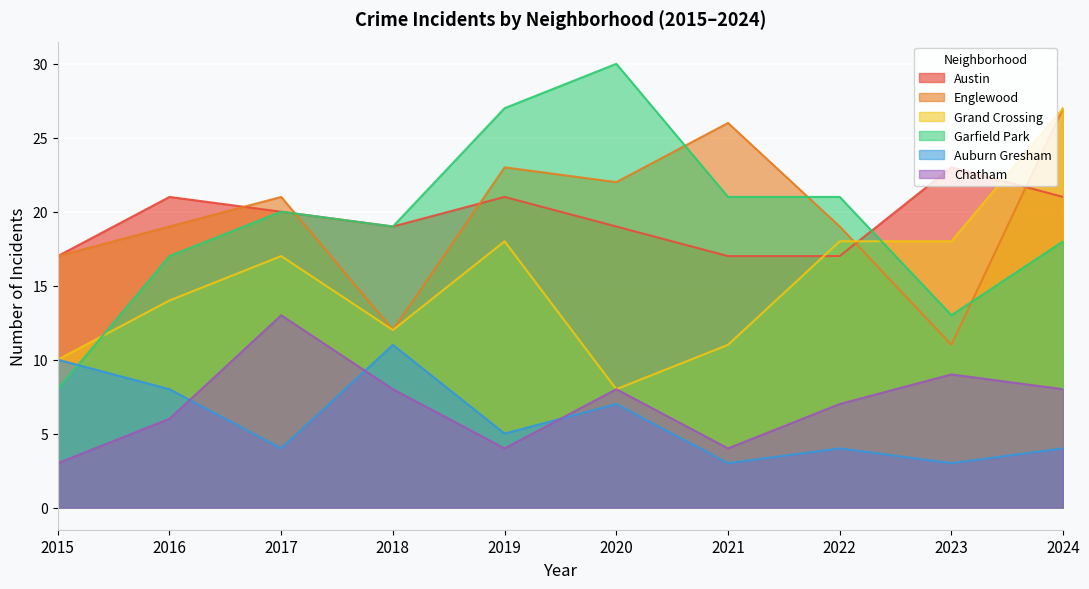

How many data points in Chatham are above 8?

2